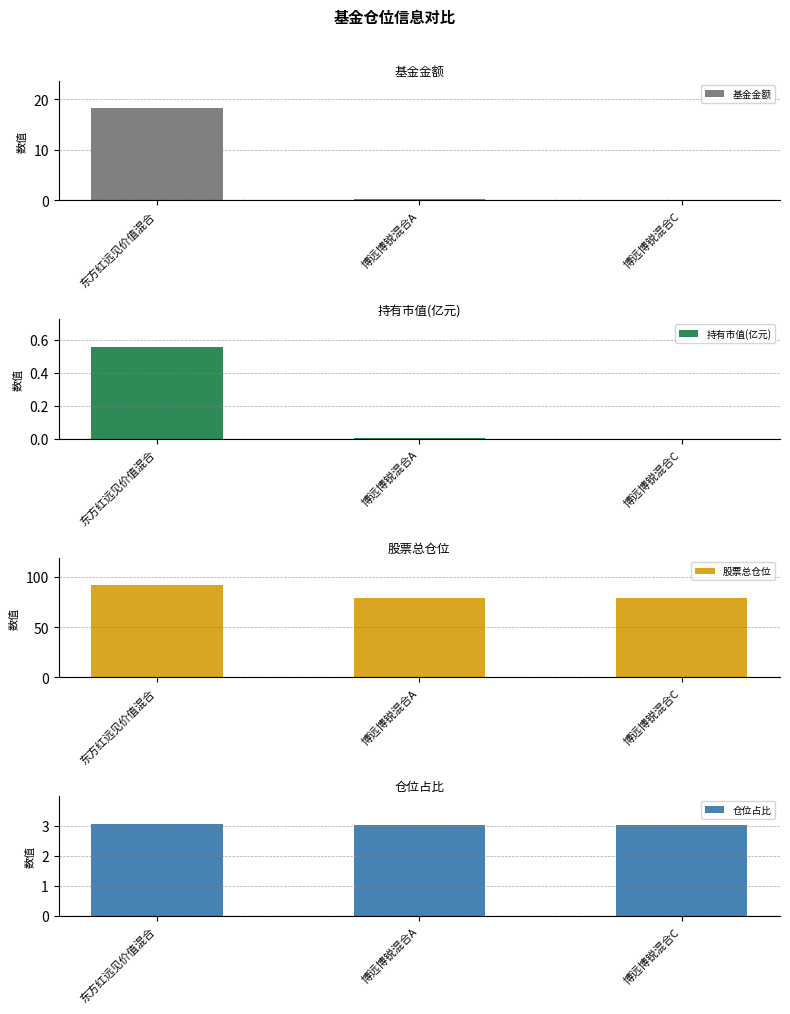

What is the label of the 2nd bar from the left?

博远博锐混合A